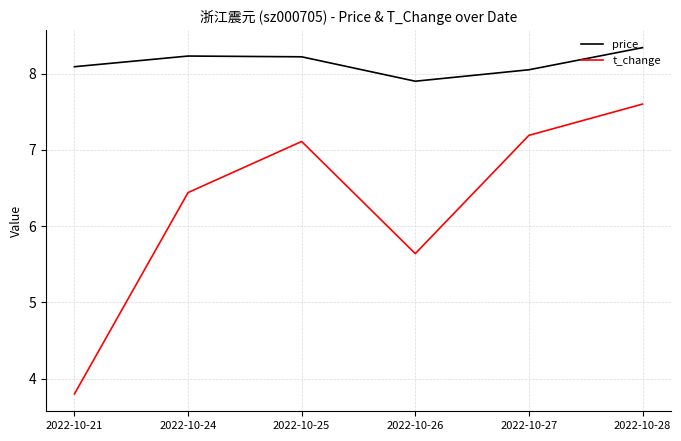

Where is the first local maximum for t_change?

2022-10-25